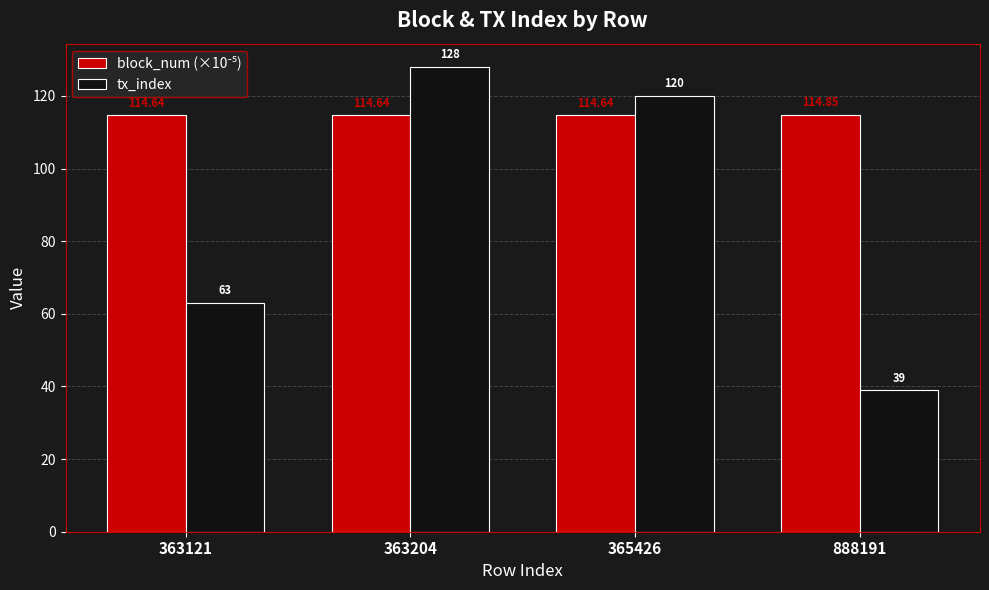

How many values in the tx_index series are below 120?

2